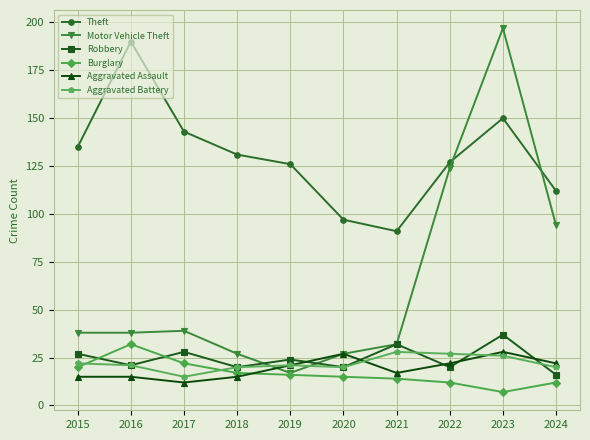

True or false: Aggravated Battery has more than 0 points higher than both neighbors.

True